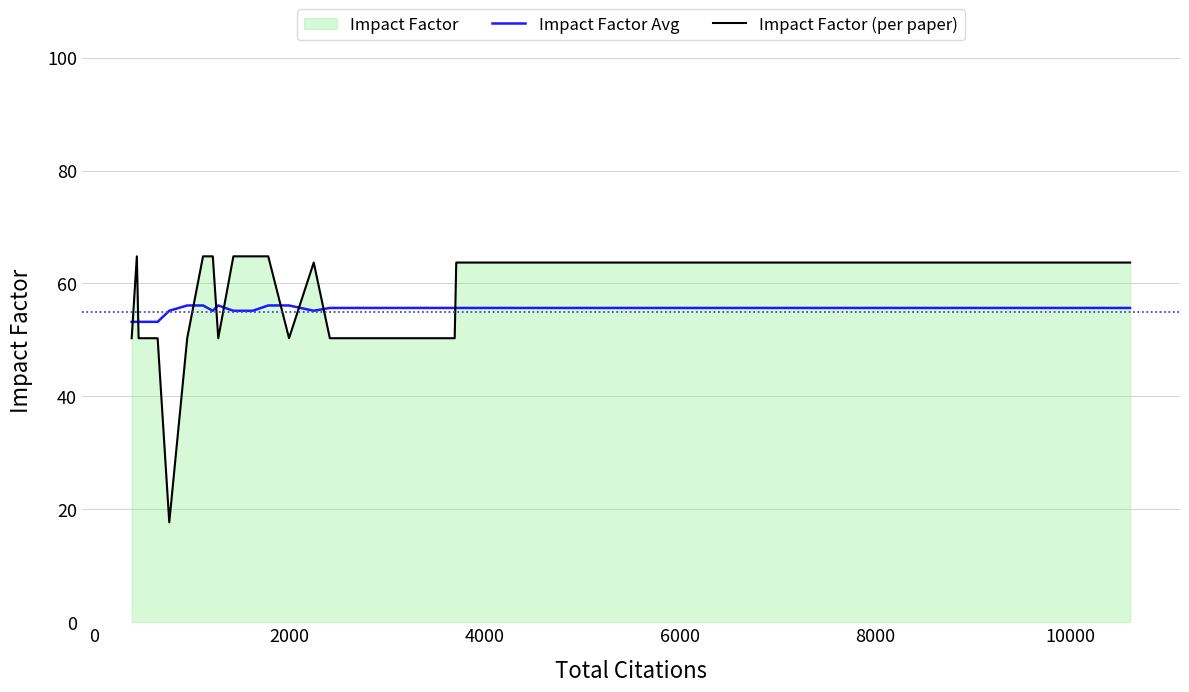

What is the maximum value shown in the chart?

64.8